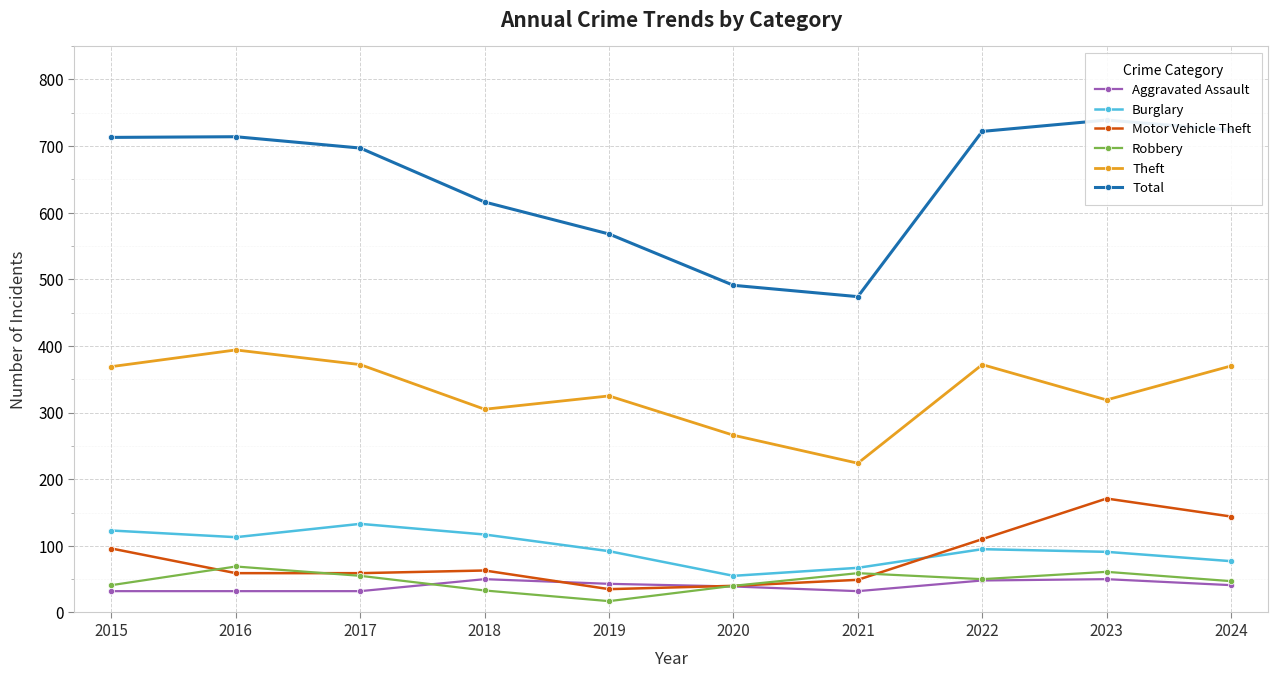

What is the maximum value for Theft?

394